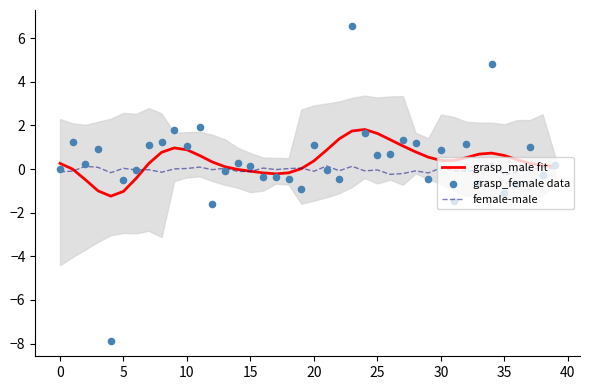

At how many categories does at least one series exceed -5?

40